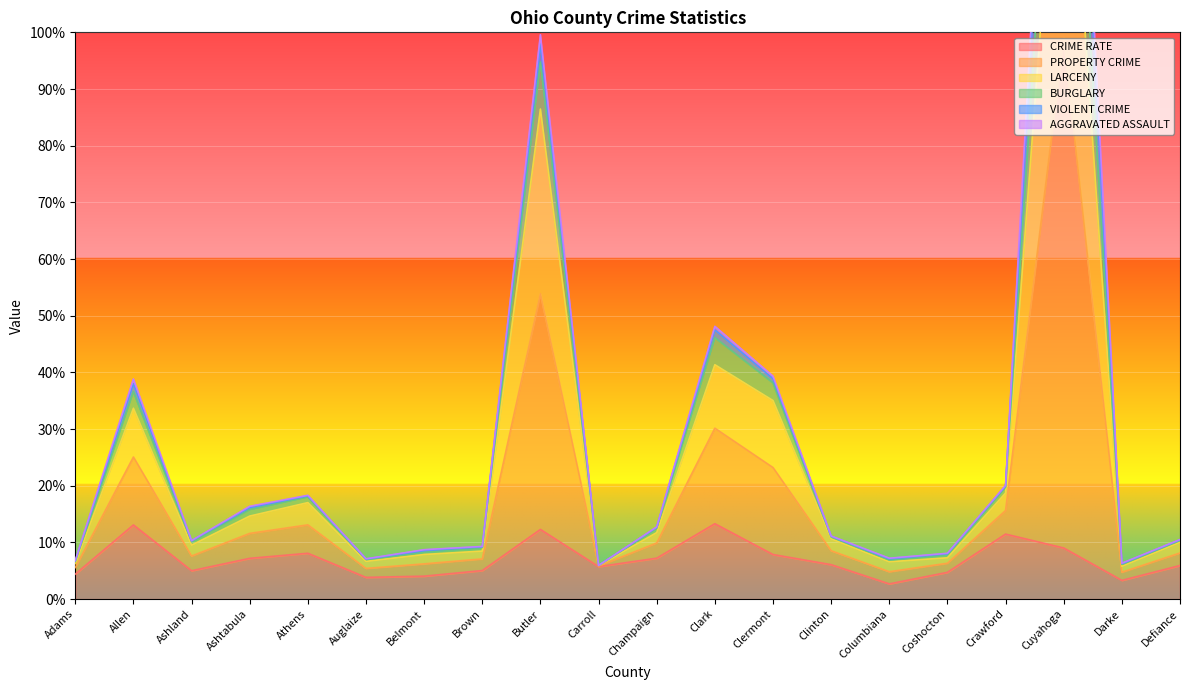

What is the average value of the PROPERTY CRIME series?

29.5